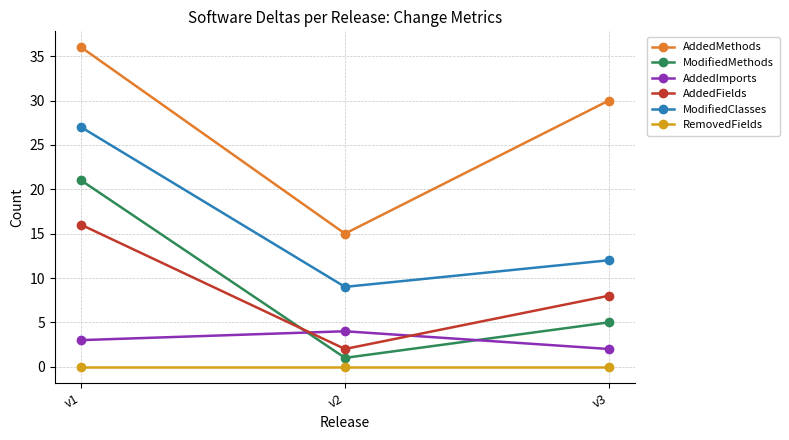

Between v1 and v3, which series saw the biggest shift?

ModifiedMethods